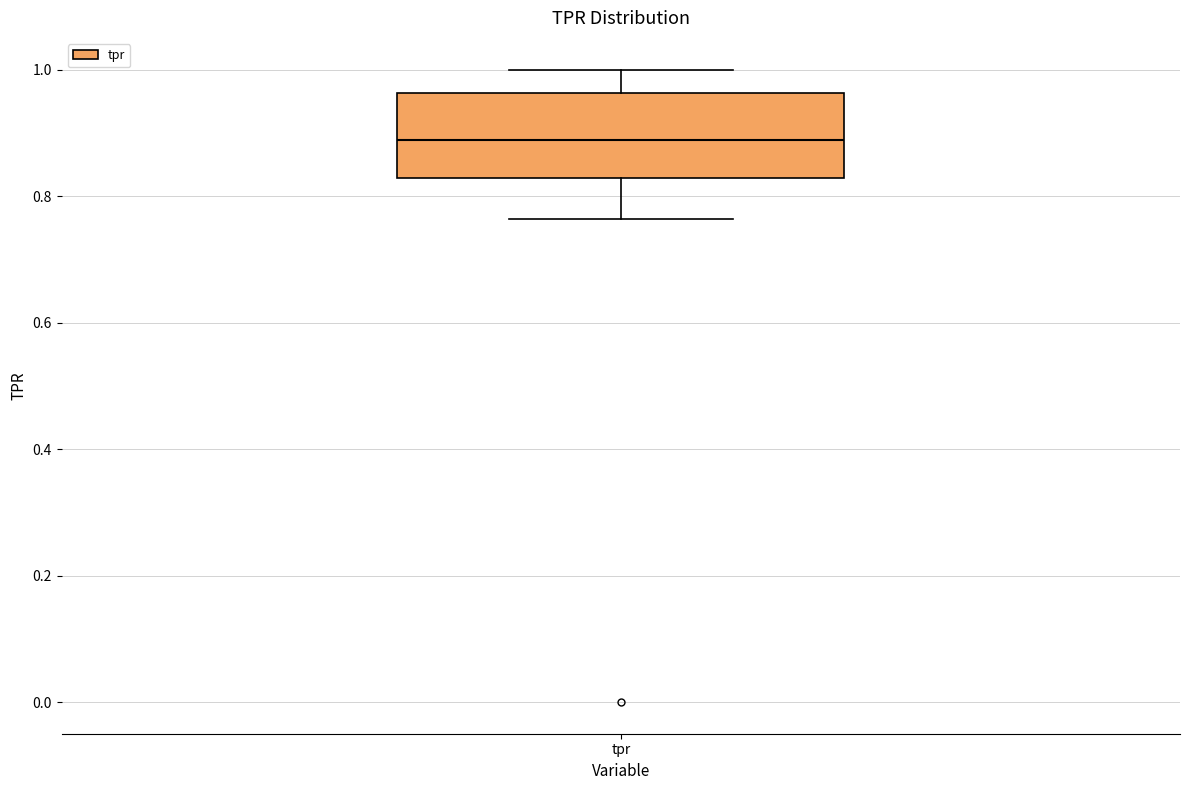

Where does the upper whisker of the box for tpr end on the y-axis? The values are not printed on the chart, so give them approximately, as read against the axis.

1.00